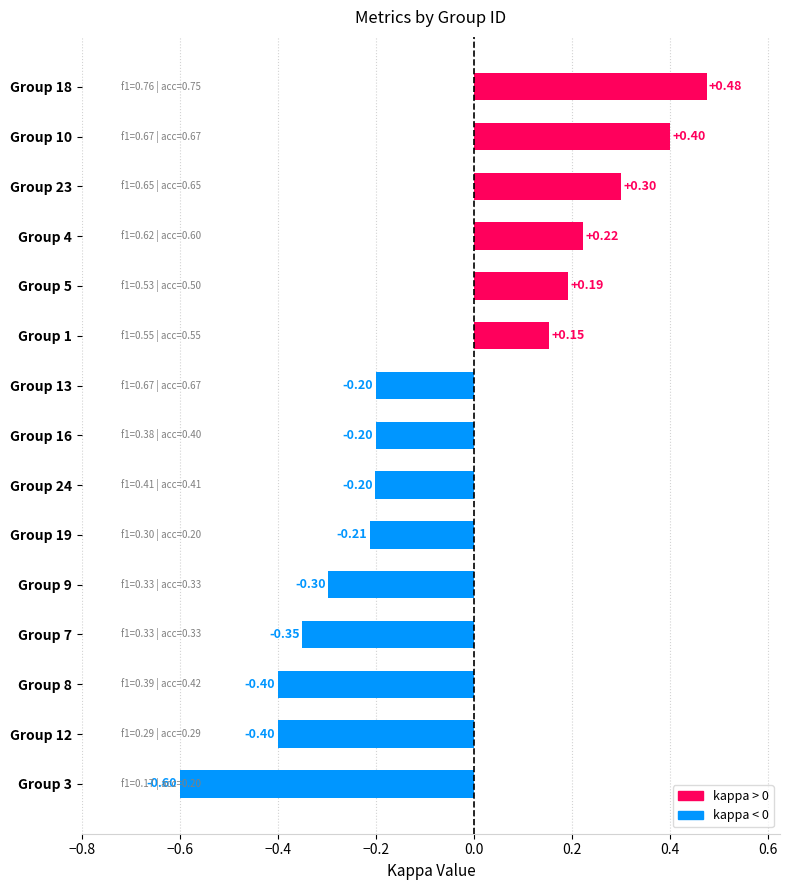

What is the sum of the values at Group 4 and Group 5?

0.4